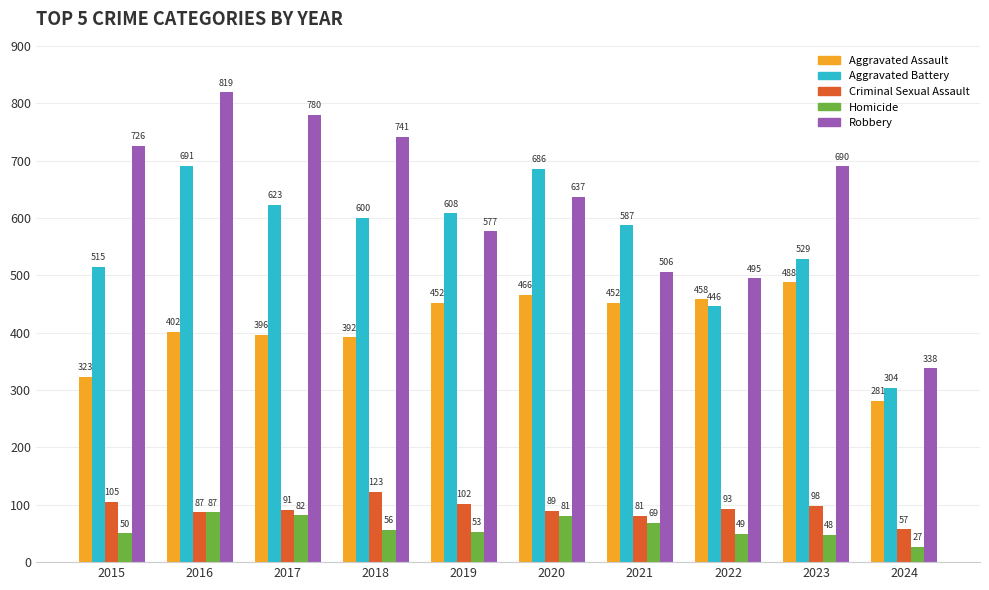

Is it true that Aggravated Assault equals 281 at 2024?

True